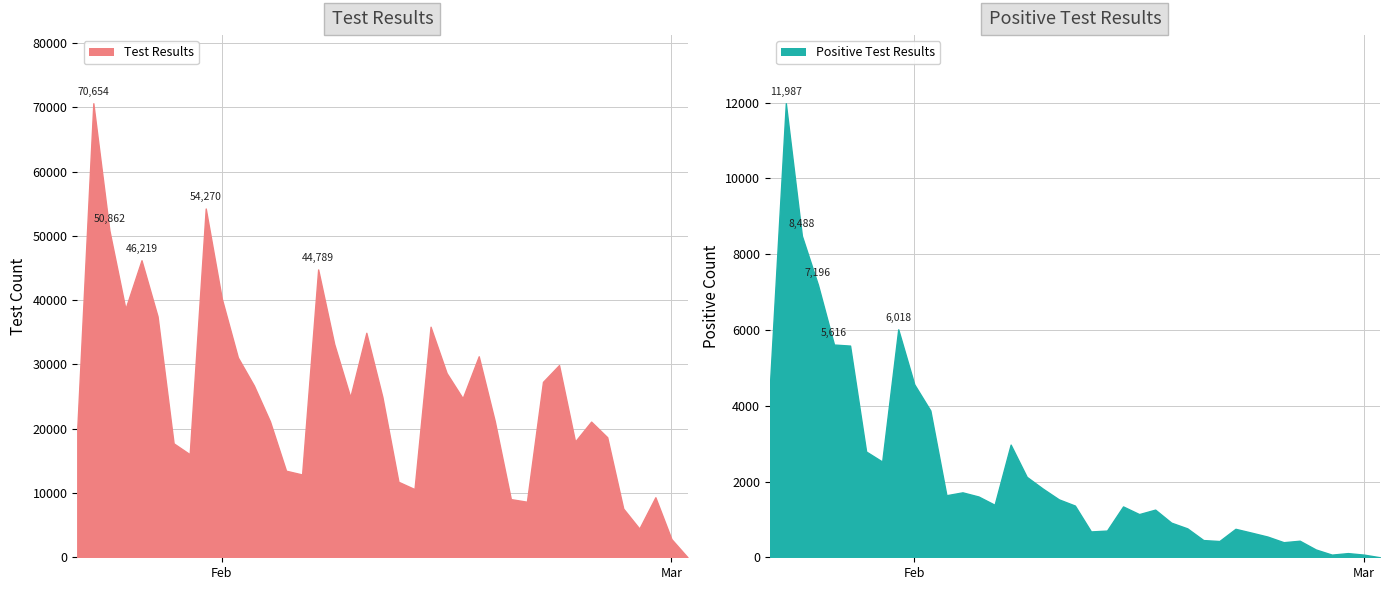

True or false: Test Results and Positive Test Results cross at least once.

False